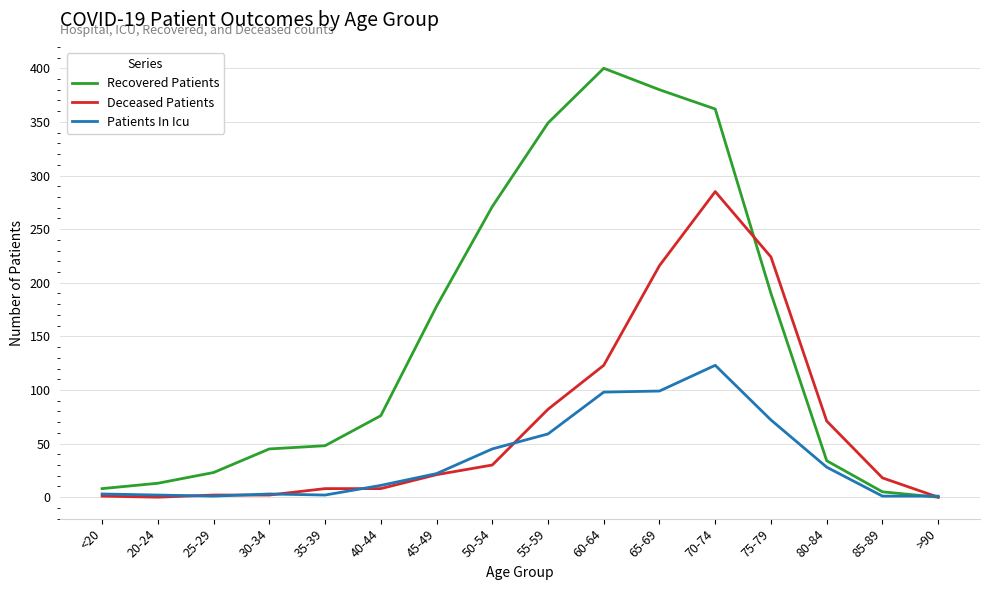

What is the difference between the Patients In Icu values at 35-39 and 40-44?

9